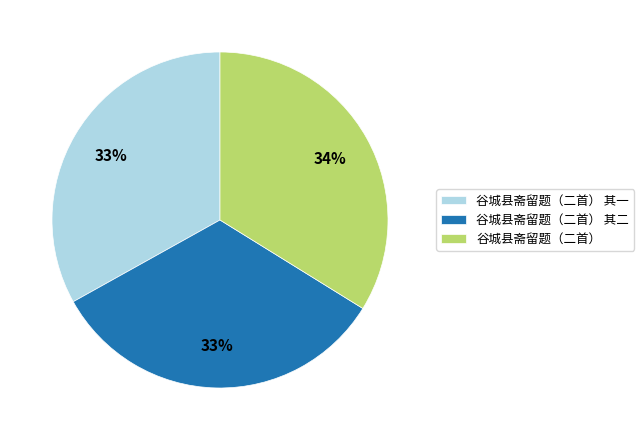

Is 谷城县斋留题（二首） 其一 the majority of the pie?

No